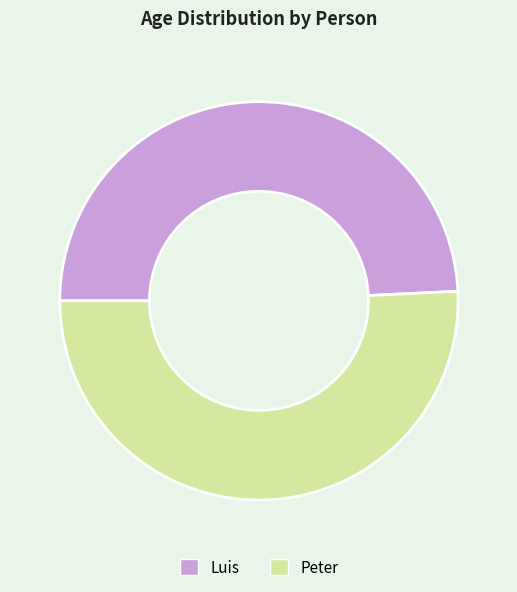

Which slice represents more than half of the pie?

Peter